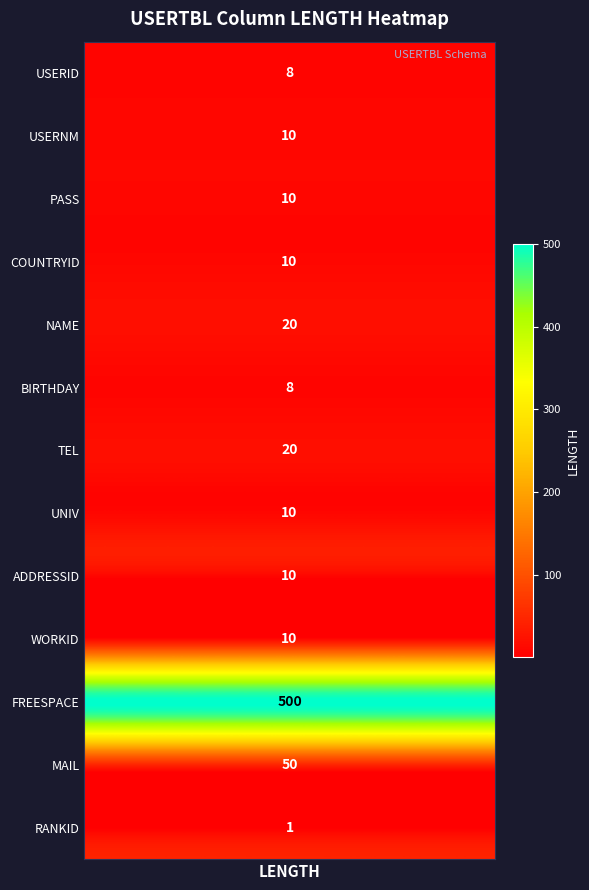

The PASS series shows 10 at 1. True or false?

True